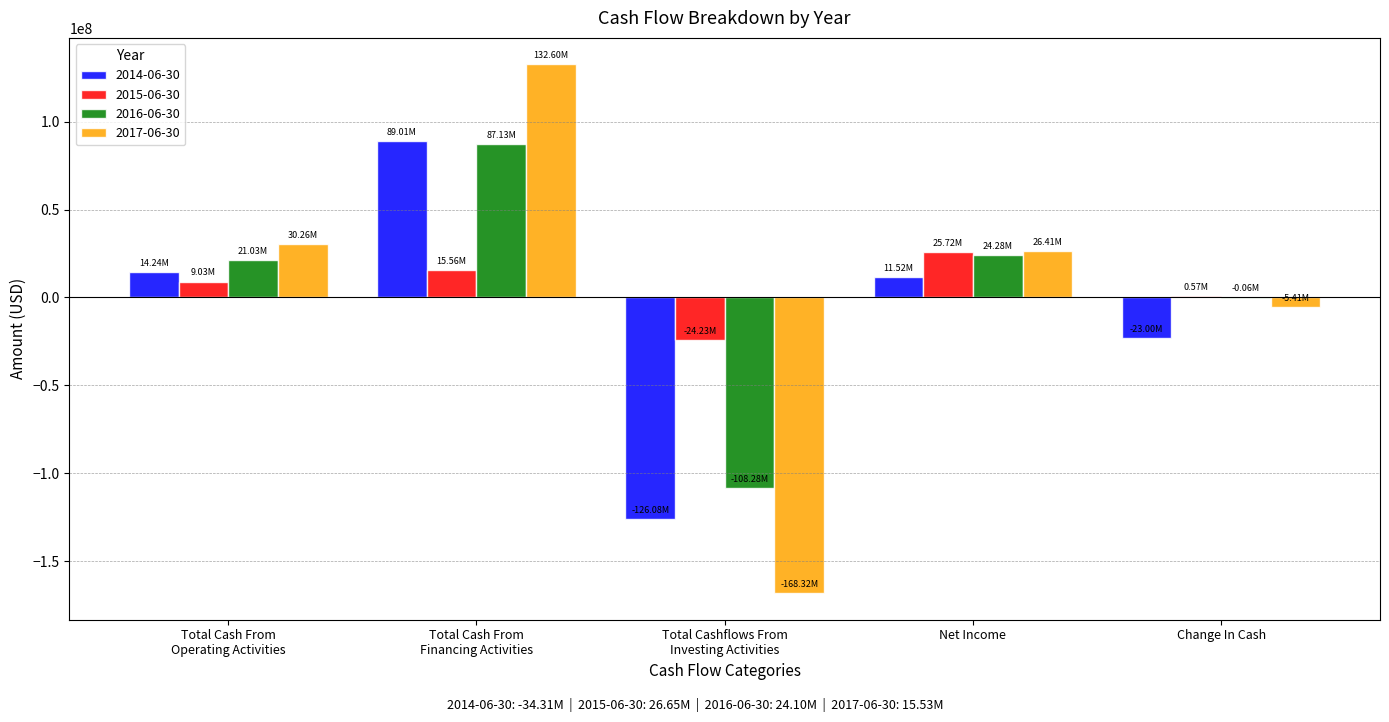

Reading left to right, what are all the values shown in this chart?

2014-06-30: 14240000	89012000	-126084000	11518000	-22999000
2015-06-30: 9034000	15564000	-24232000	25722000	566000
2016-06-30: 21028000	87126000	-108278000	24280000	-60000
2017-06-30: 30257000	132599000	-168324000	26408000	-5412000